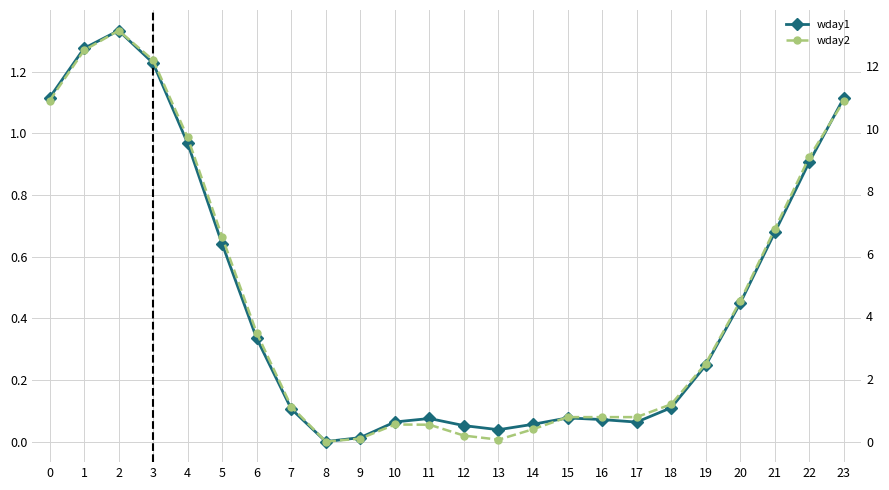

Which has a higher value, 22 or 5?

22